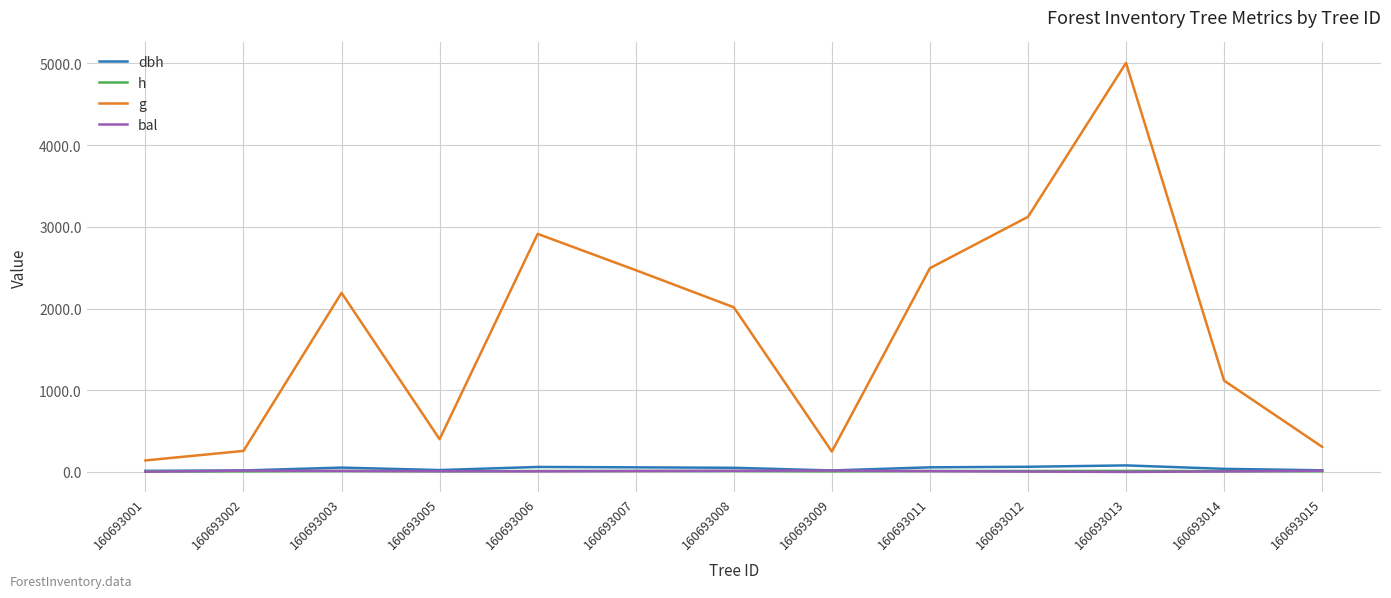

How many distinct data groups are displayed?

4